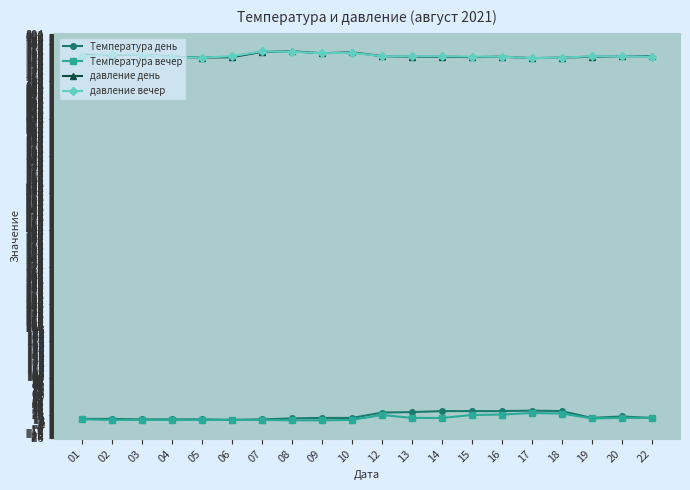

What is the maximum value for давление день?

768